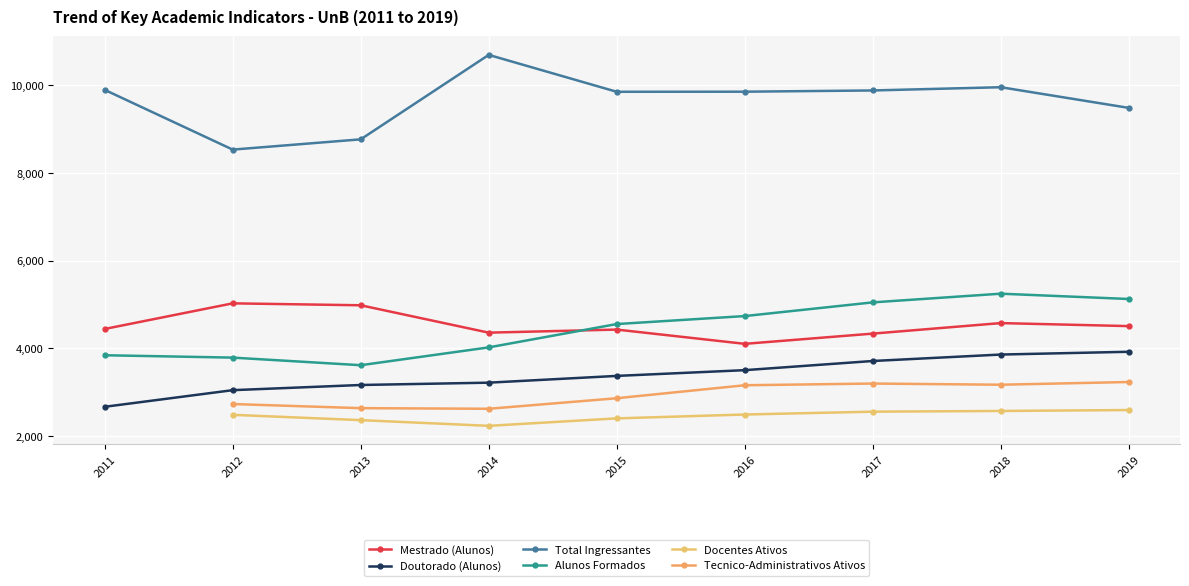

What is the average value of the Total Ingressantes series?

9654